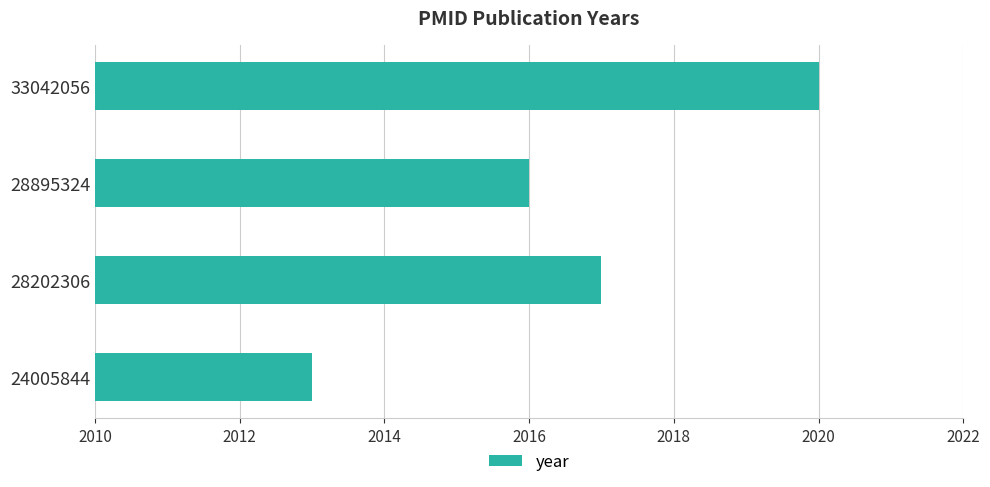

How many values are between 2016 and 2020?

3